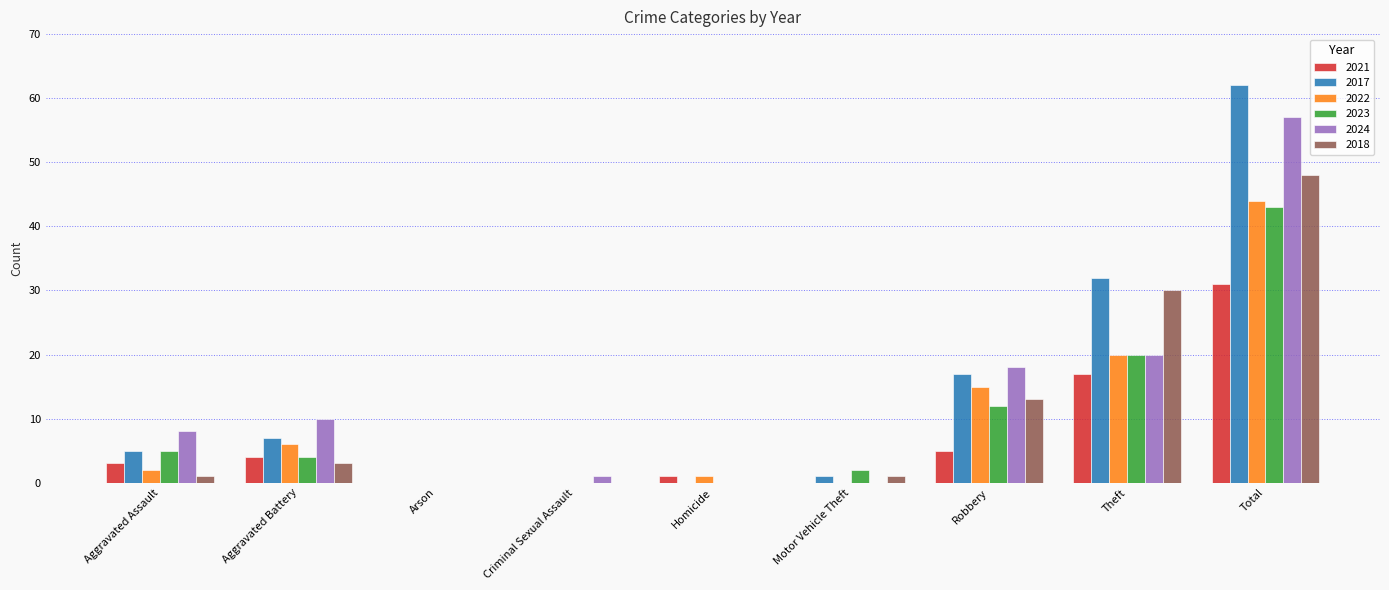

True or false: 2021 has a value of 5 at Robbery.

True